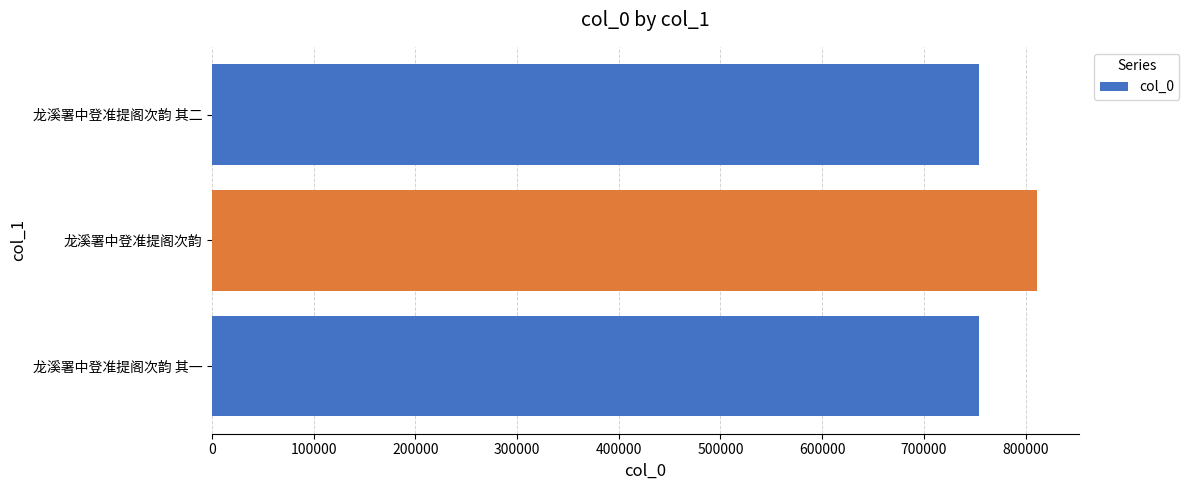

What is the minimum value shown in the chart?

754730